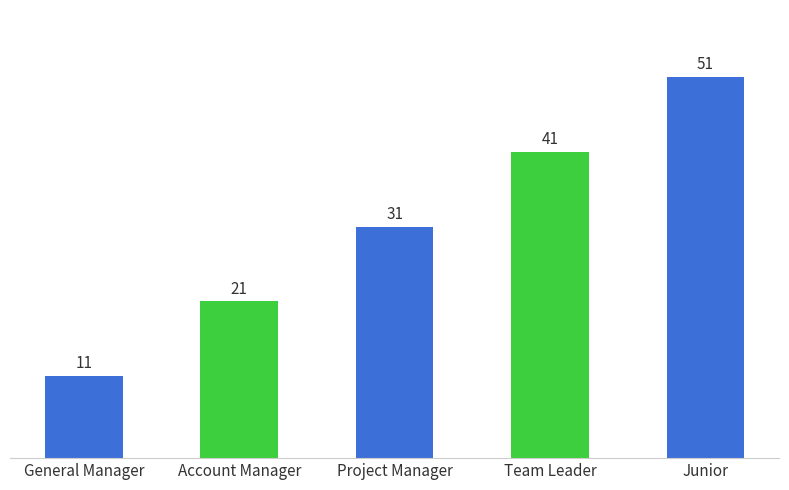

Reading left to right, what are all the values shown in this chart?

11	21	31	41	51